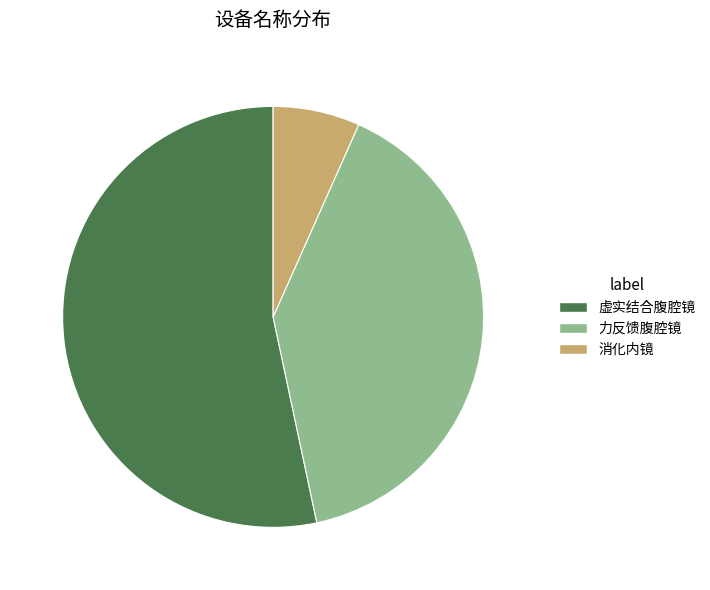

Combined, do 消化内镜 and 力反馈腹腔镜 account for over 50%?

No